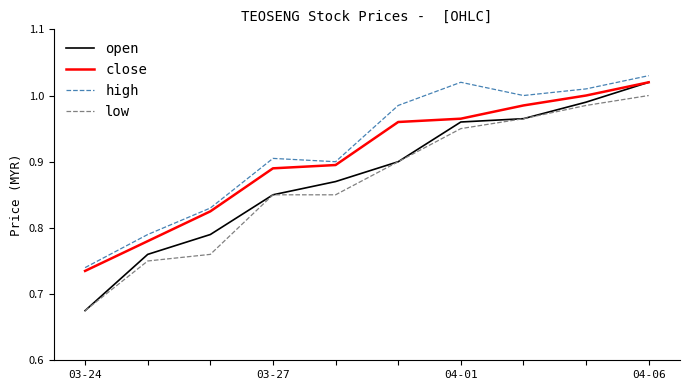

Does the chart display data point markers on the line(s)?

No